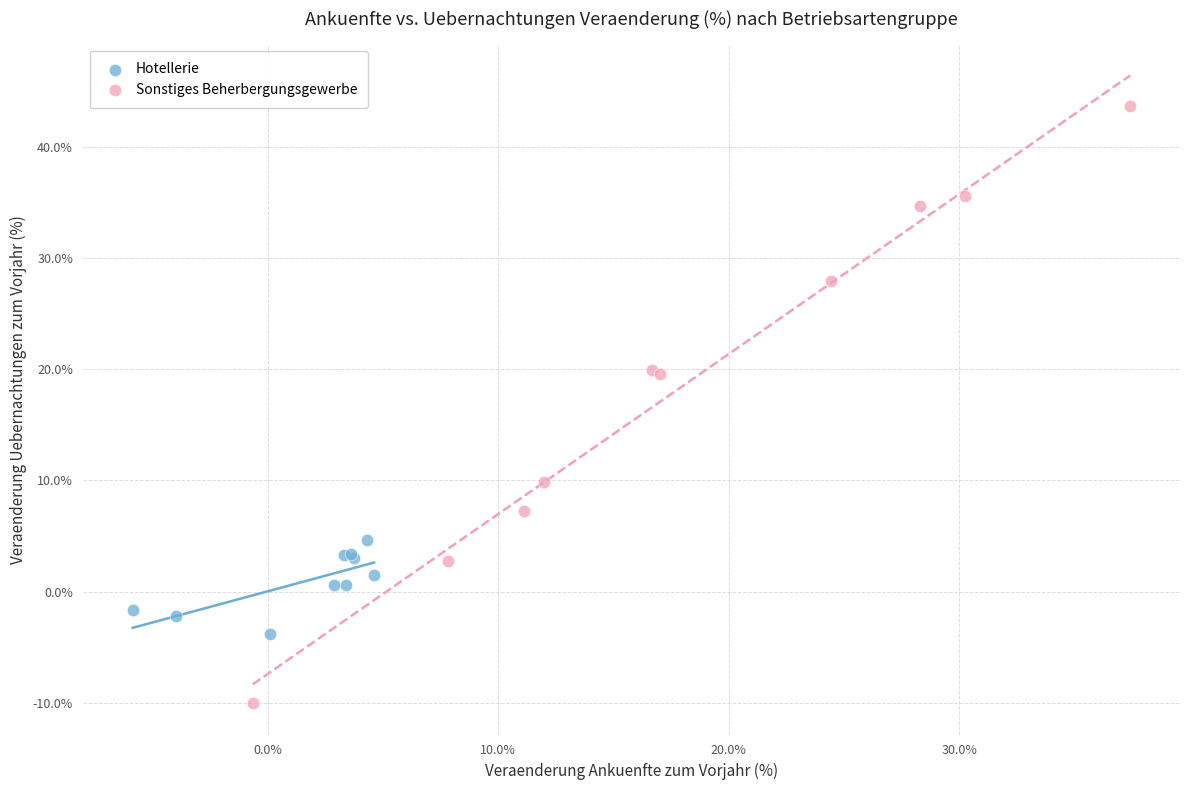

Which series has the largest Y range (max minus min)?

Sonstiges Beherbergungsgewerbe